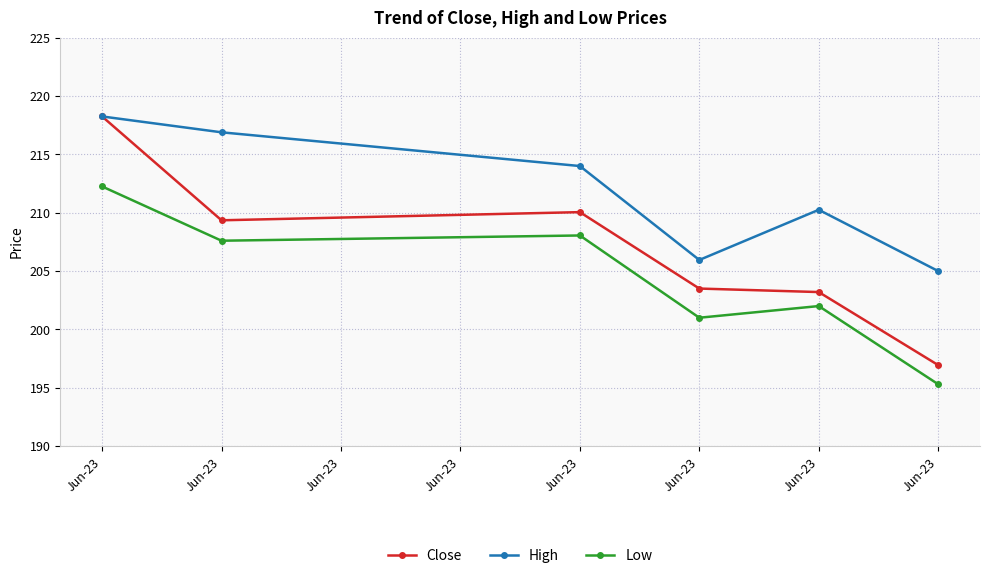

What is the difference between the Close values at Jun-23 and Jun-23?

5.8